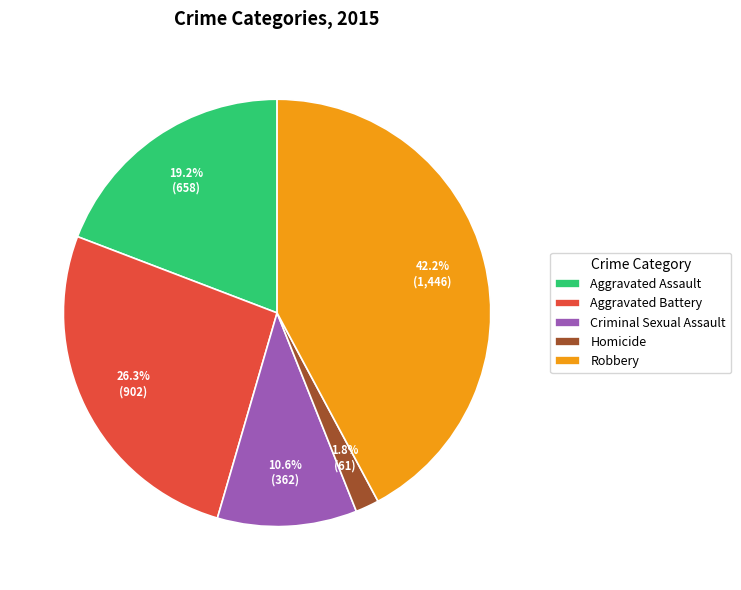

Rank the categories by value from lowest to highest.

Homicide, Criminal Sexual Assault, Aggravated Assault, Aggravated Battery, Robbery